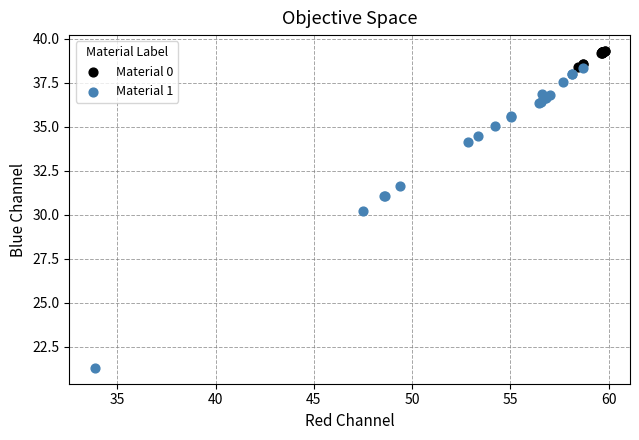

Which series contains the lowest Y value?

Material 1